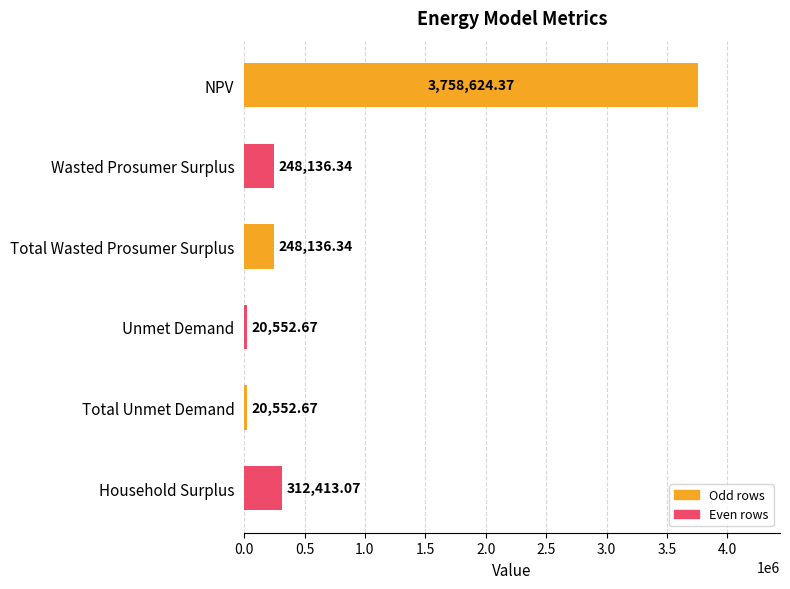

What is the label of the 3rd bar from the bottom?

Unmet Demand